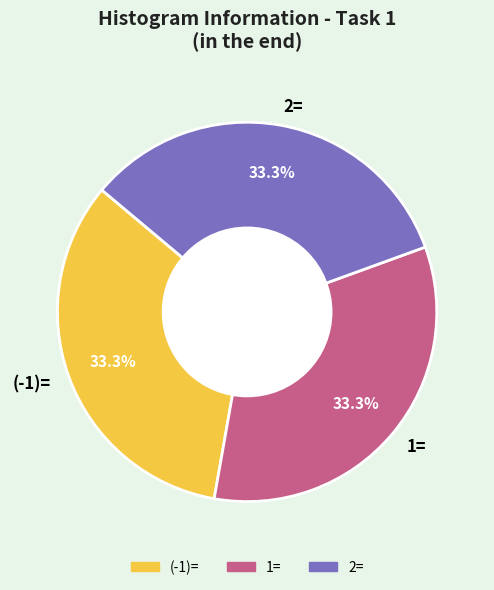

What percentage do 2= and 1= together represent?

66.7%